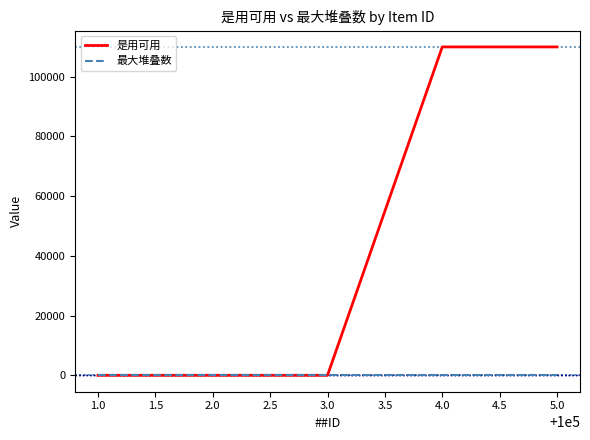

Is the value of 最大堆叠数 at 4.0 greater than the value of 是用可用 at 4.0?

No